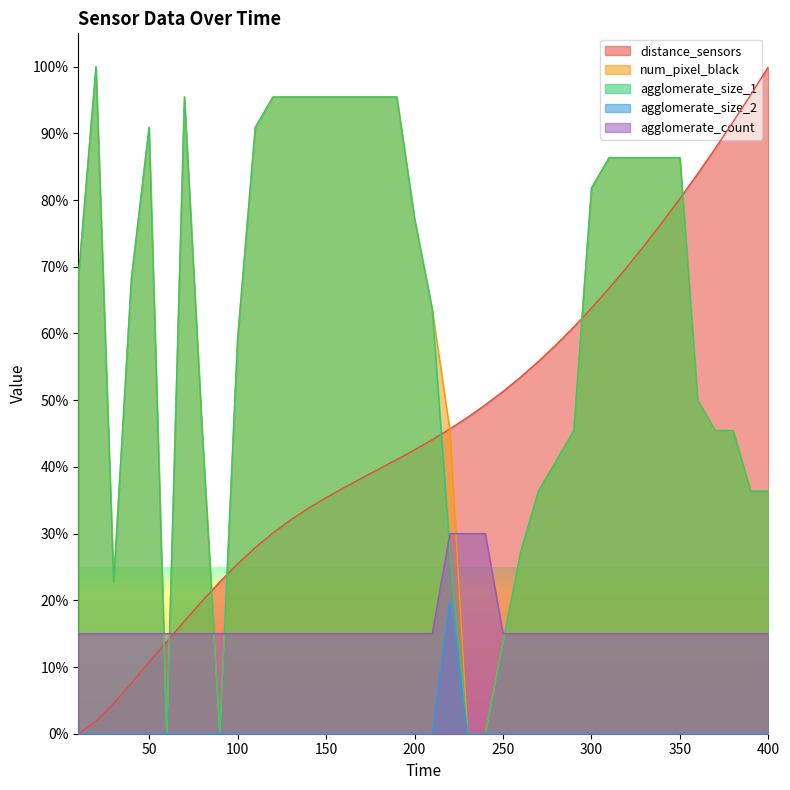

Which series has the largest total across all categories?

num_pixel_black